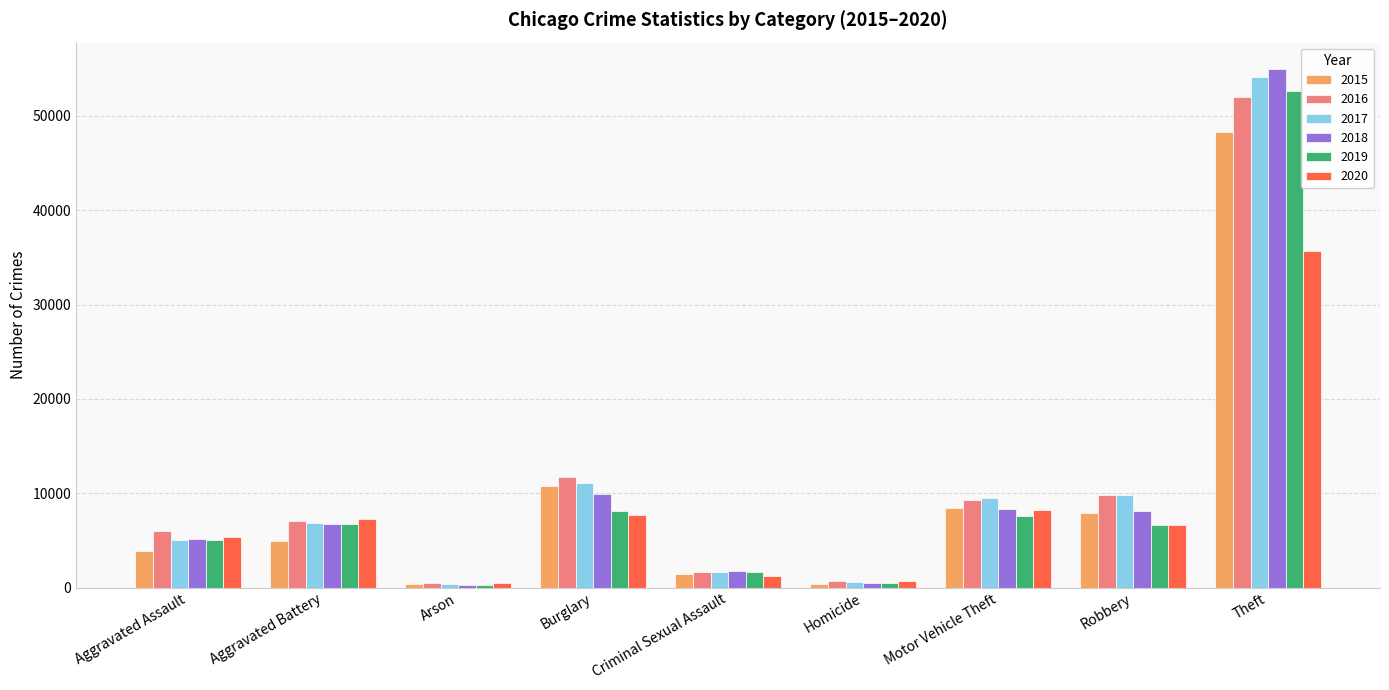

Is the value of 2016 at Theft greater than the value of 2015 at Theft?

Yes